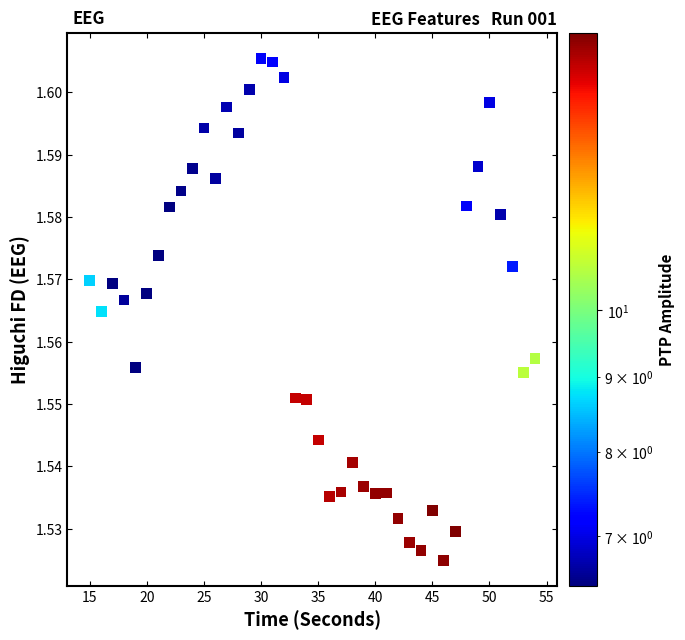

What is the range of X values (max minus min)?

39.0